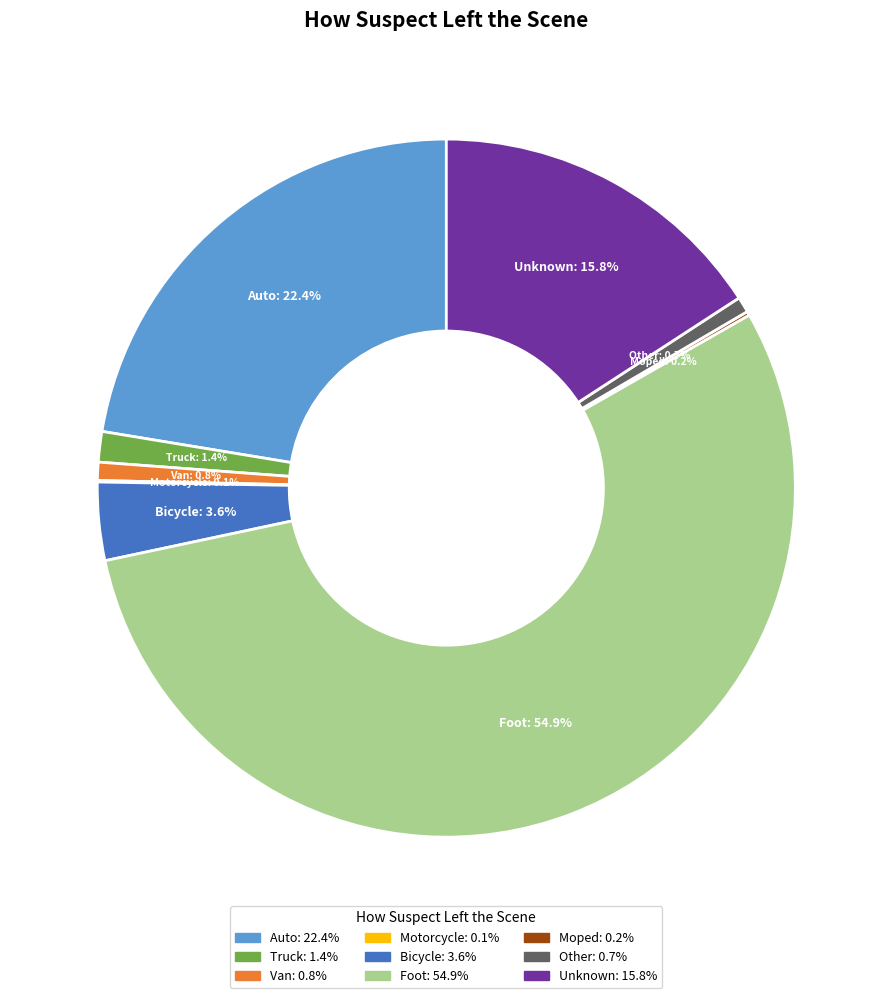

Do Foot and Unknown together represent more than half of the pie?

Yes